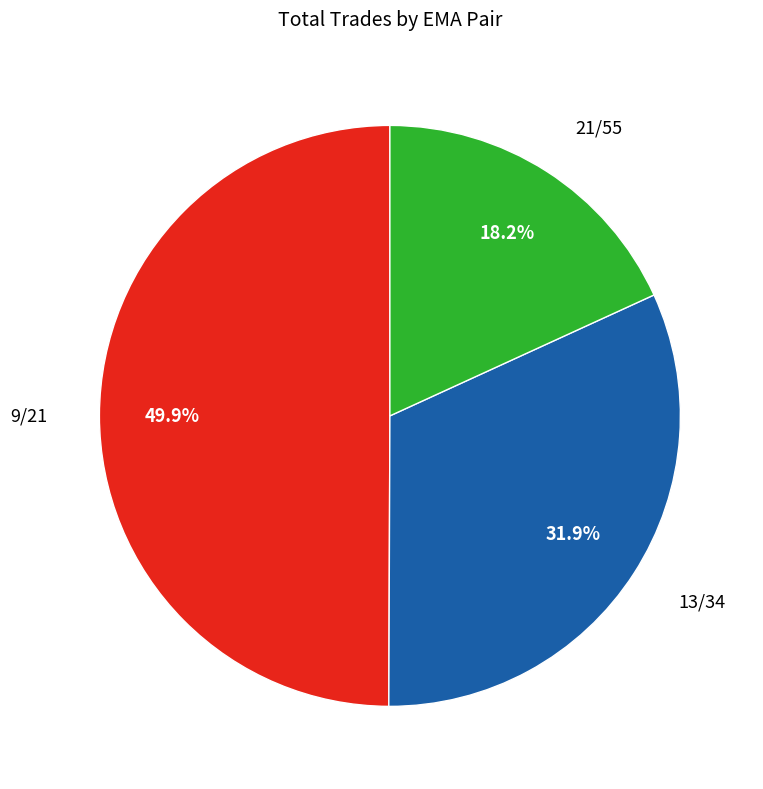

Between 21/55 and 13/34, which is larger?

13/34